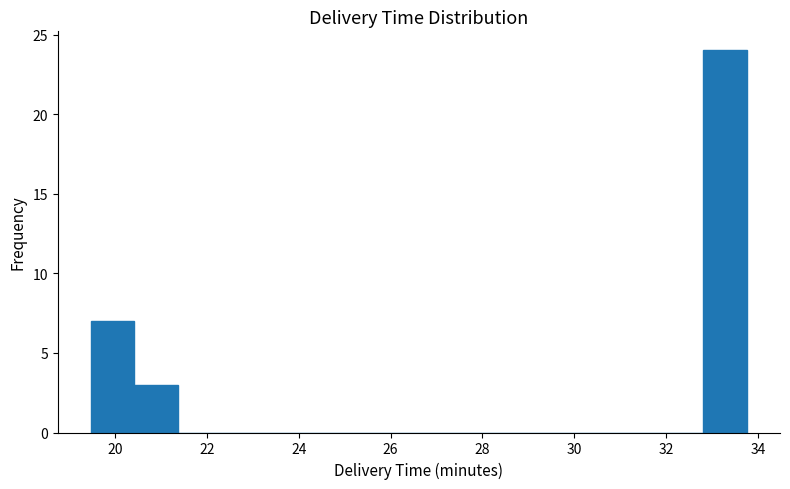

What is the height of the bar covering 20.4 to 21.4 on the x-axis? Neither the bar edges nor the heights are printed on the chart, so give them approximately, as read against the axes.

3